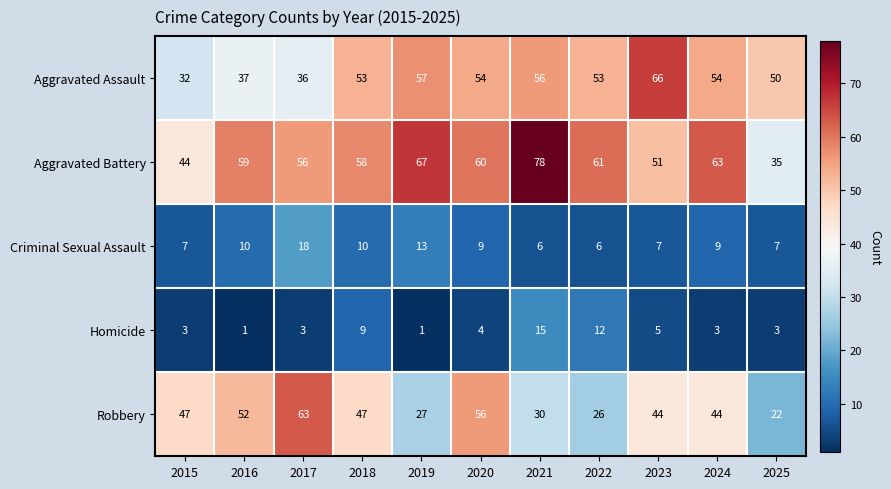

How many categories are shown in the chart?

11